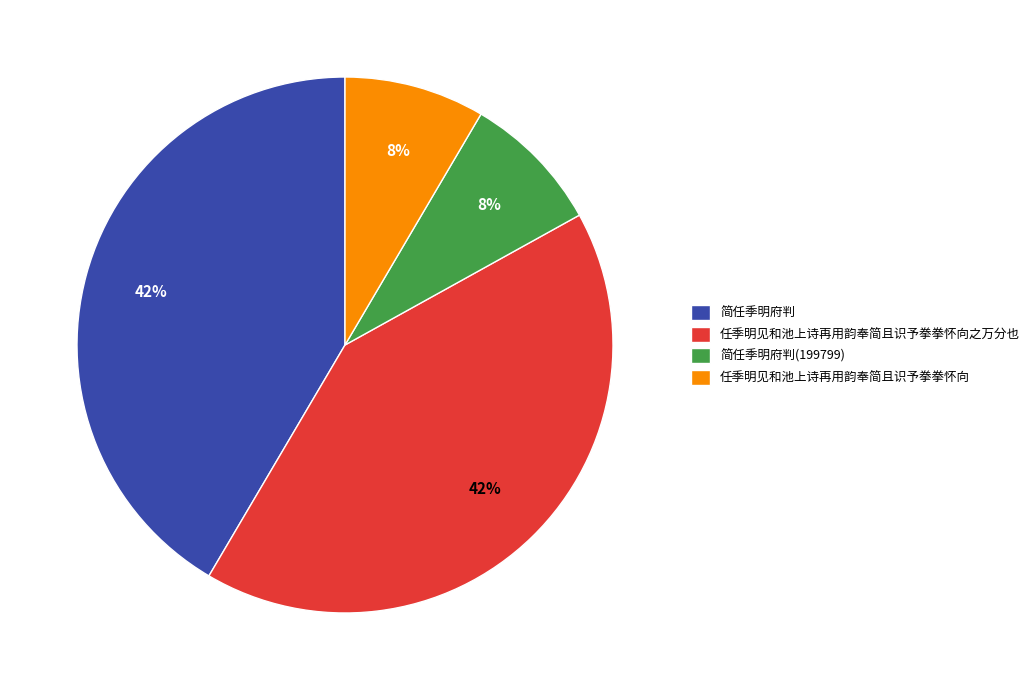

To the nearest percent, what is the average slice percentage?

25%